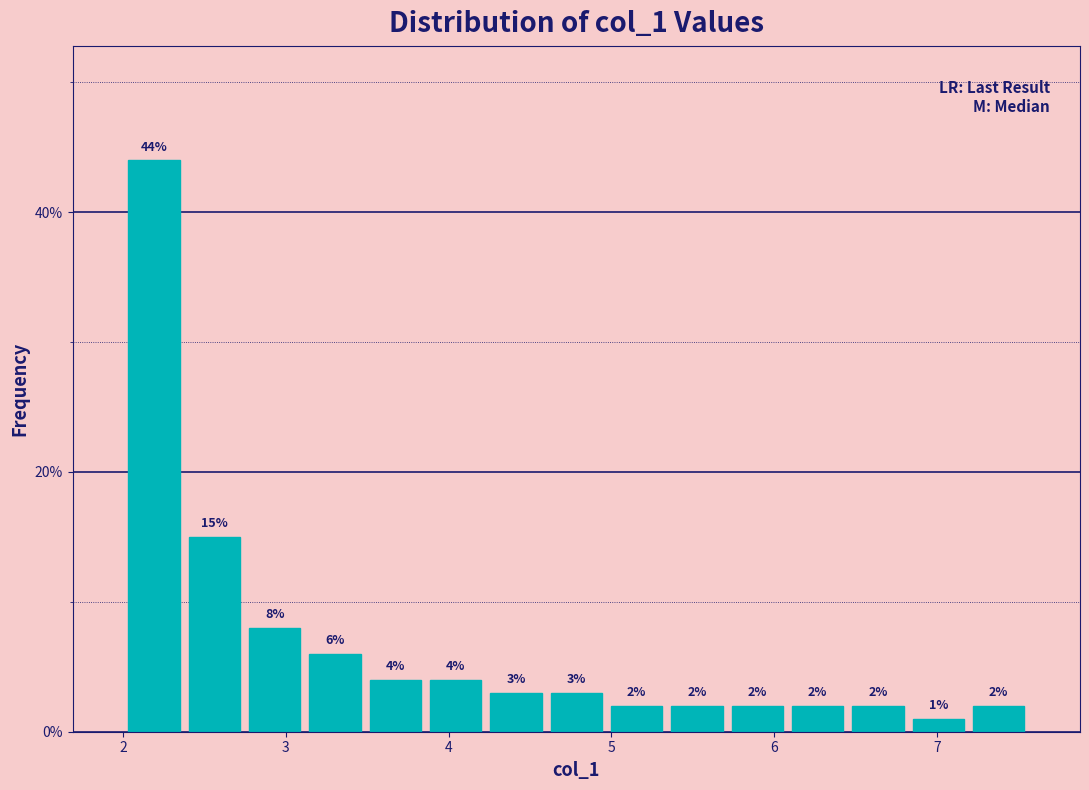

Read against the x-axis, roughly where is the centre of the tallest bar?

2.2